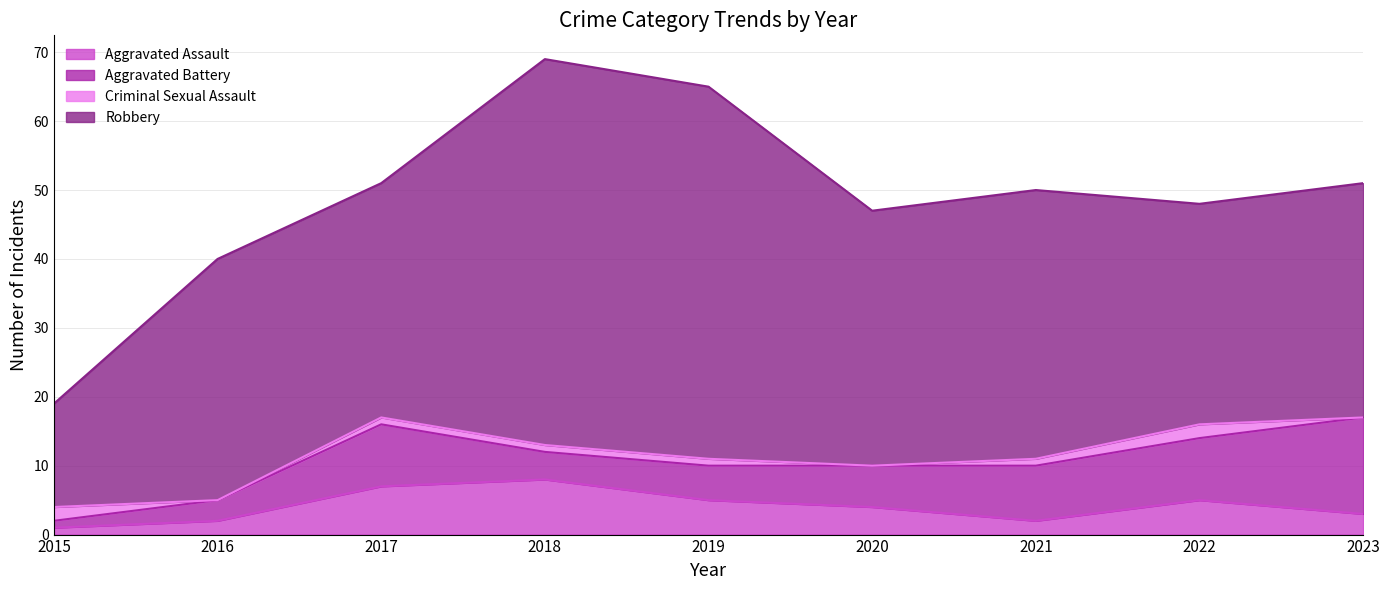

Which series ends up on top after the final intersection of Criminal Sexual Assault and Aggravated Battery?

Aggravated Battery